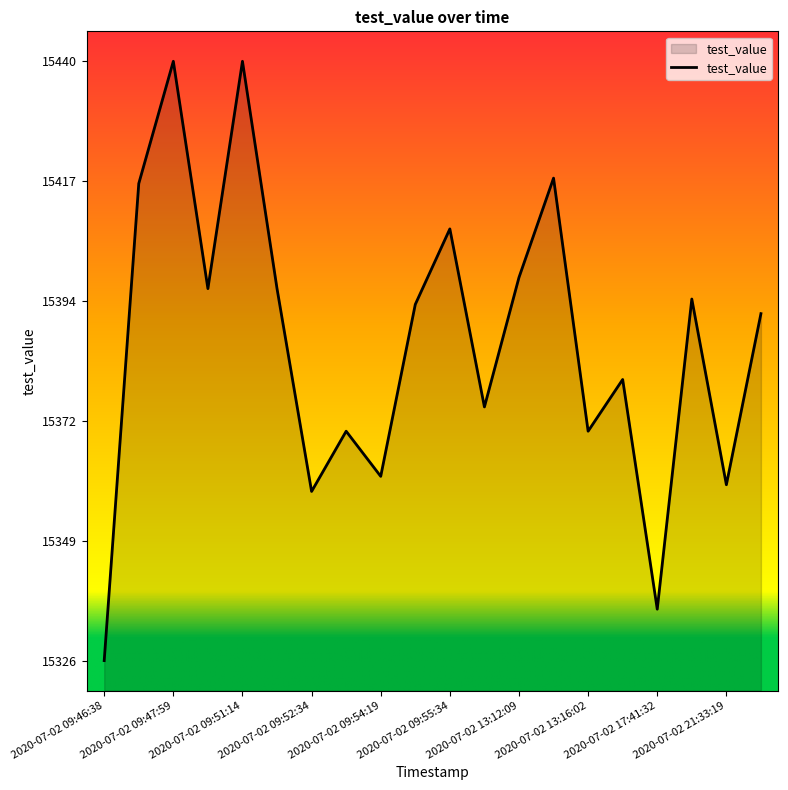

What is the greatest value displayed?

15439.9